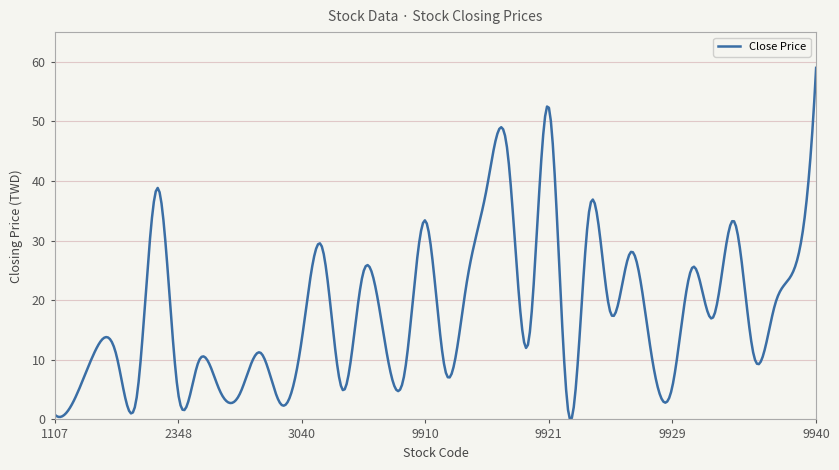

What is the greatest value displayed?

59.0